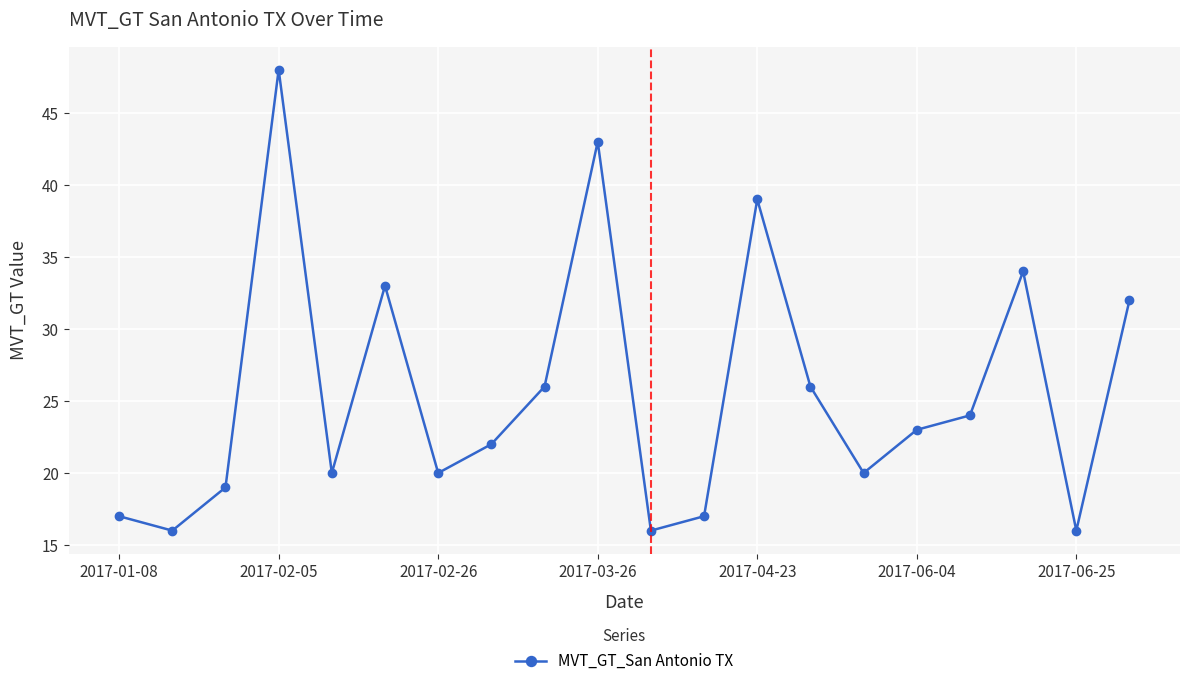

What is the average value?

26